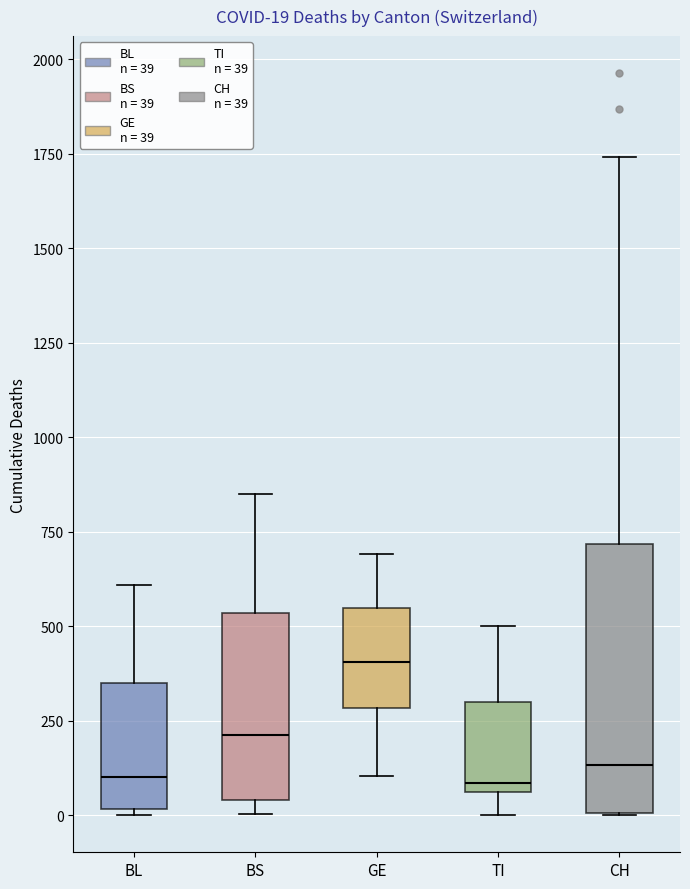

Which box is the tallest, from its lower edge to its upper edge?

CH